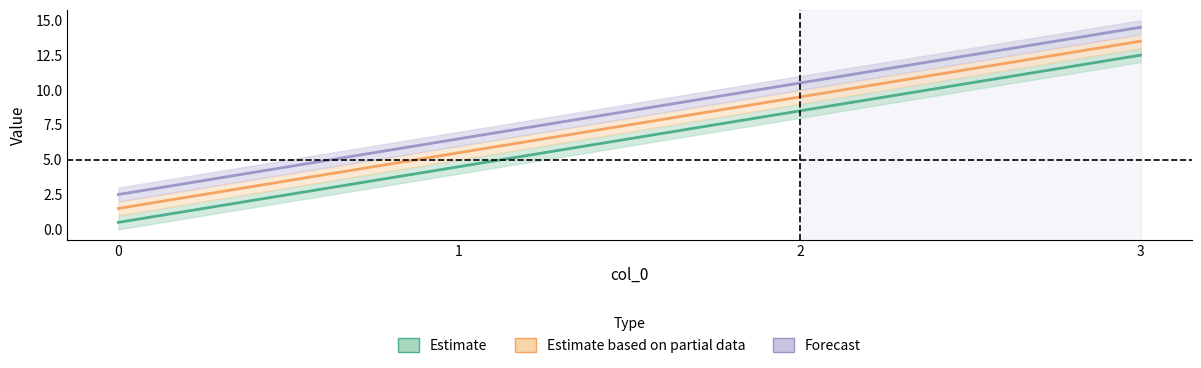

What is the lowest value of the a series?

0.5